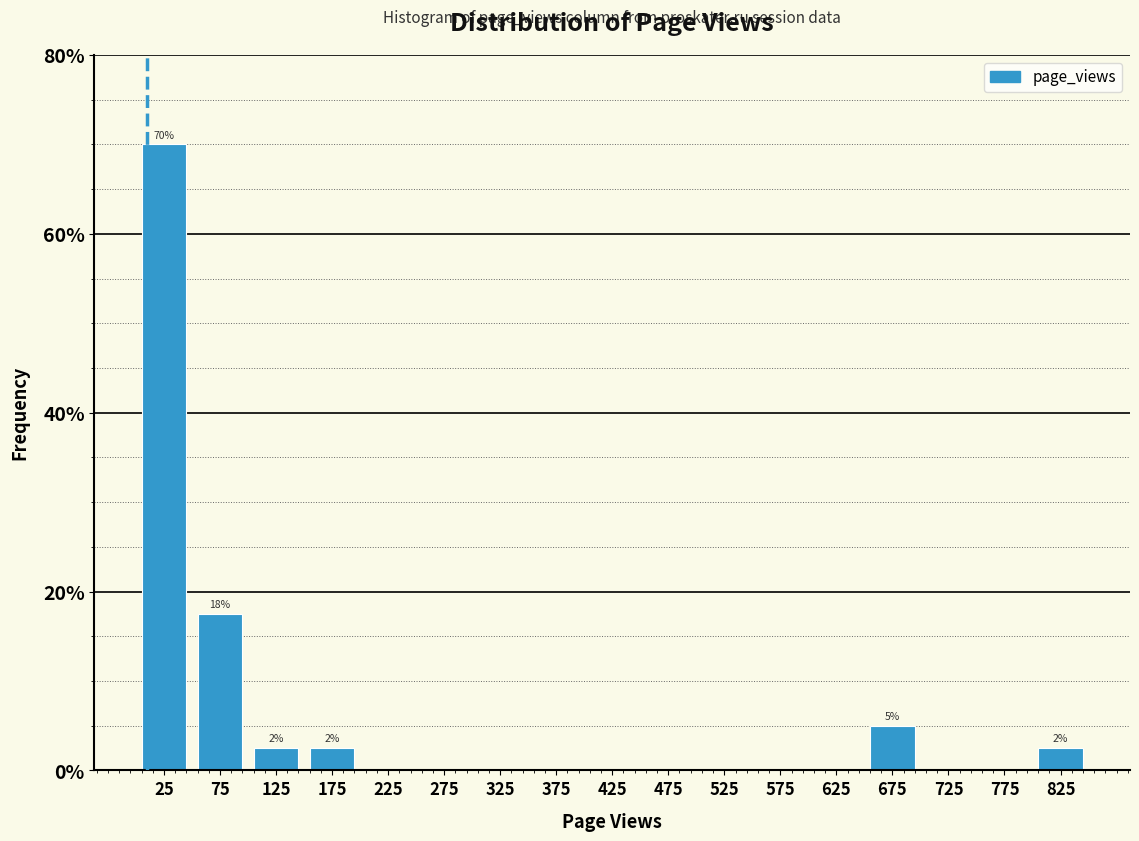

Over which range of the x-axis is the bar tallest?

0 to 50